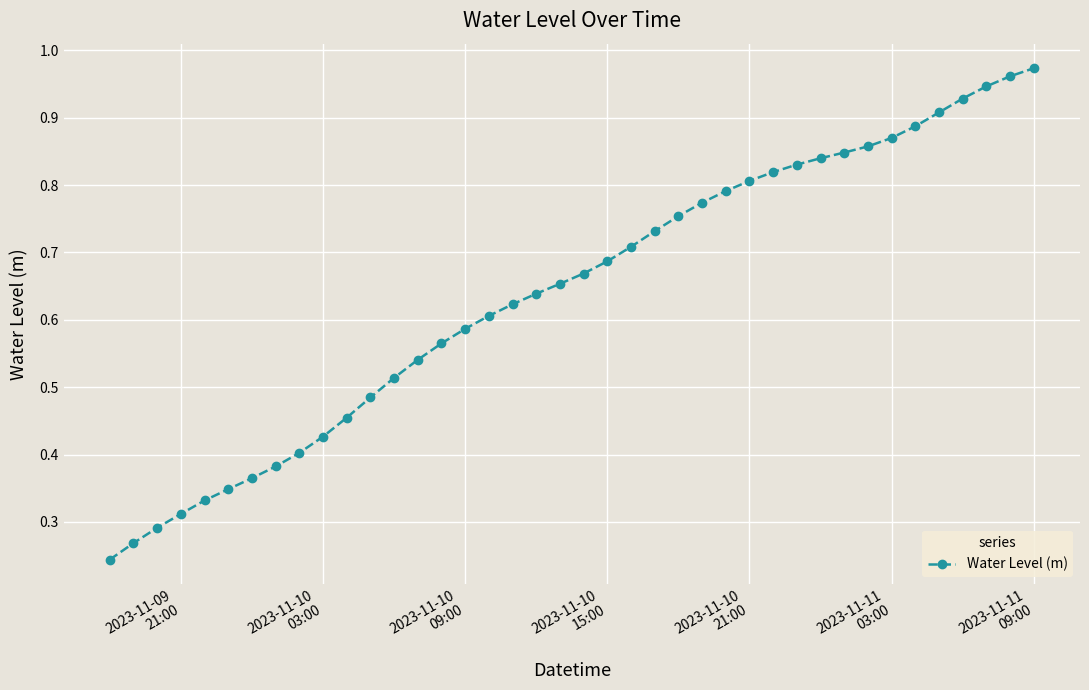

What is the sum of all values?

25.6